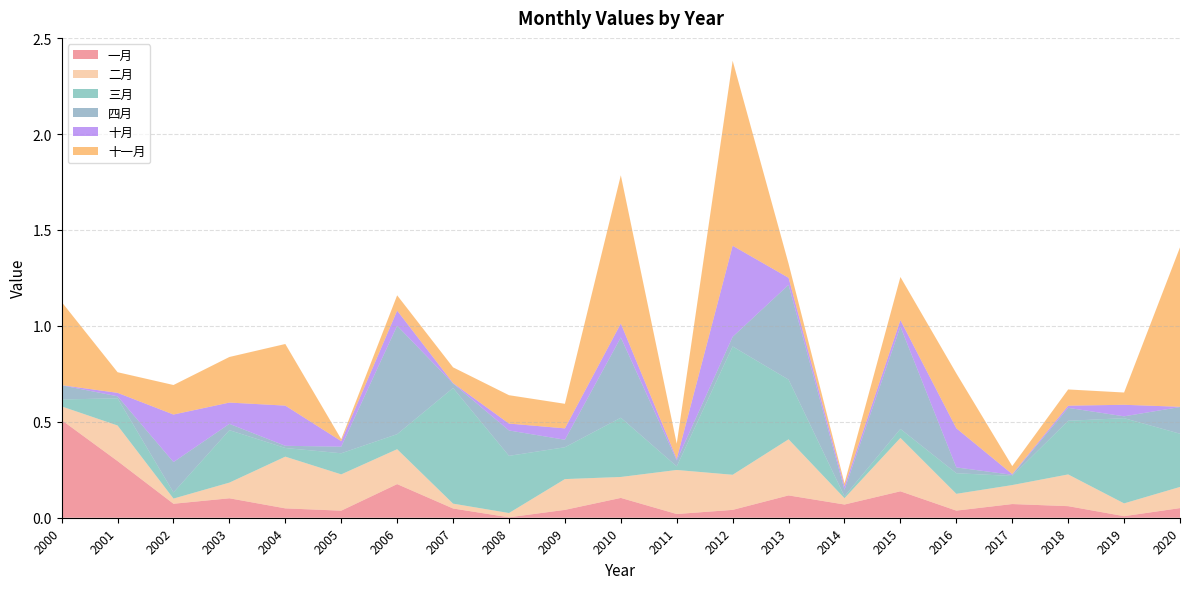

Reading left to right, extract all data points from this chart.

一月: 0.5	0.3	0.1	0.1	0.0	0.0	0.2	0.0	0.0	0.0	0.1	0.0	0.0	0.1	0.1	0.1	0.0	0.1	0.1	0.0	0.1
二月: 0.1	0.2	0.0	0.1	0.3	0.2	0.2	0.0	0.0	0.2	0.1	0.2	0.2	0.3	0.0	0.3	0.1	0.1	0.2	0.1	0.1
三月: 0.0	0.1	0.0	0.3	0.0	0.1	0.1	0.6	0.3	0.2	0.3	0.0	0.7	0.3	0.0	0.0	0.1	0.0	0.3	0.4	0.3
四月: 0.1	0.0	0.2	0.0	0.0	0.0	0.6	0.0	0.1	0.0	0.4	0.0	0.1	0.5	0.0	0.5	0.0	0.0	0.1	0.0	0.1
十月: 0.0	0.0	0.2	0.1	0.2	0.0	0.1	0.0	0.0	0.1	0.1	0.0	0.5	0.0	0.0	0.0	0.2	0.0	0.0	0.1	0.0
十一月: 0.4	0.1	0.2	0.2	0.3	0.0	0.1	0.1	0.1	0.1	0.8	0.1	1.0	0.1	0.0	0.2	0.3	0.0	0.1	0.1	0.8